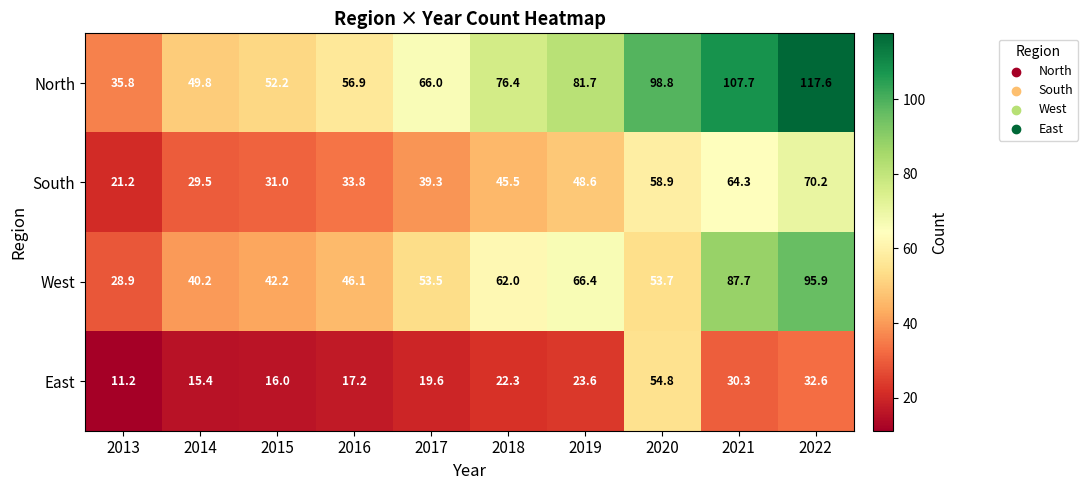

Is it true that East equals 19.6 at 2017?

True